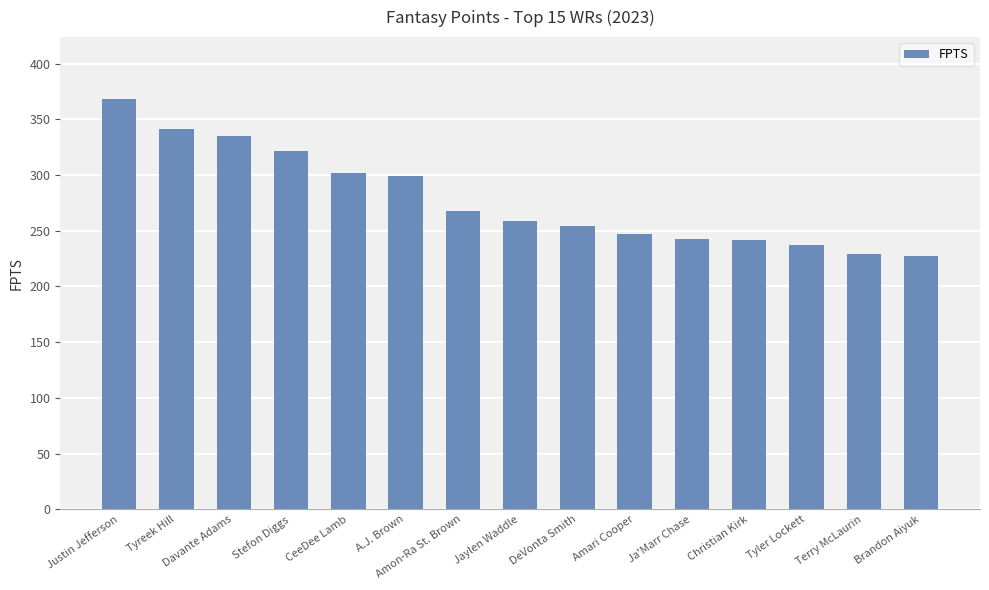

What is the difference between the maximum and minimum values?

140.8